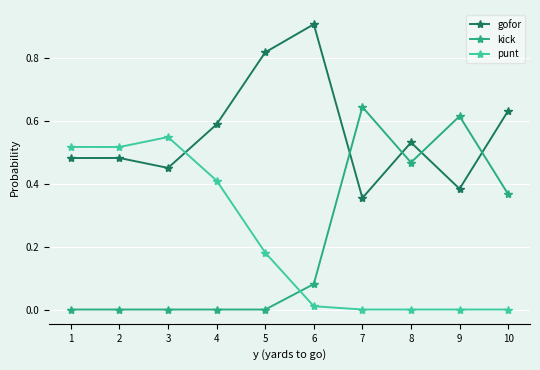

How many lines are shown in the chart?

3